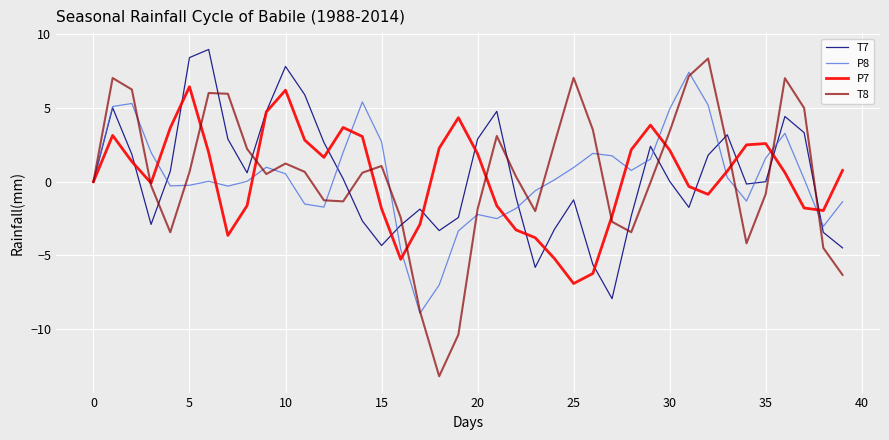

What is the highest value of the T8 series?

8.4